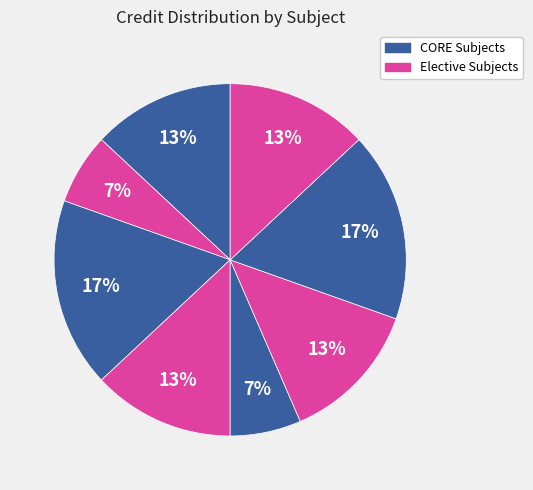

How many segments does this pie chart have?

8